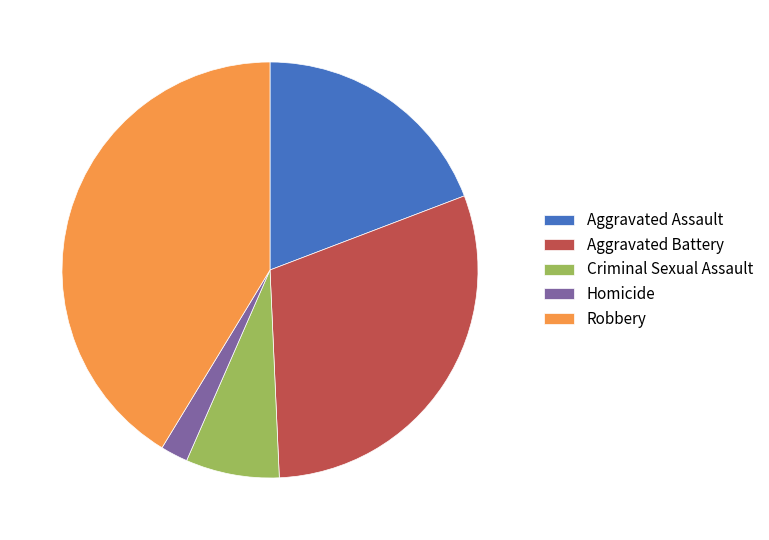

Do Criminal Sexual Assault and Robbery together represent more than half of the pie?

No